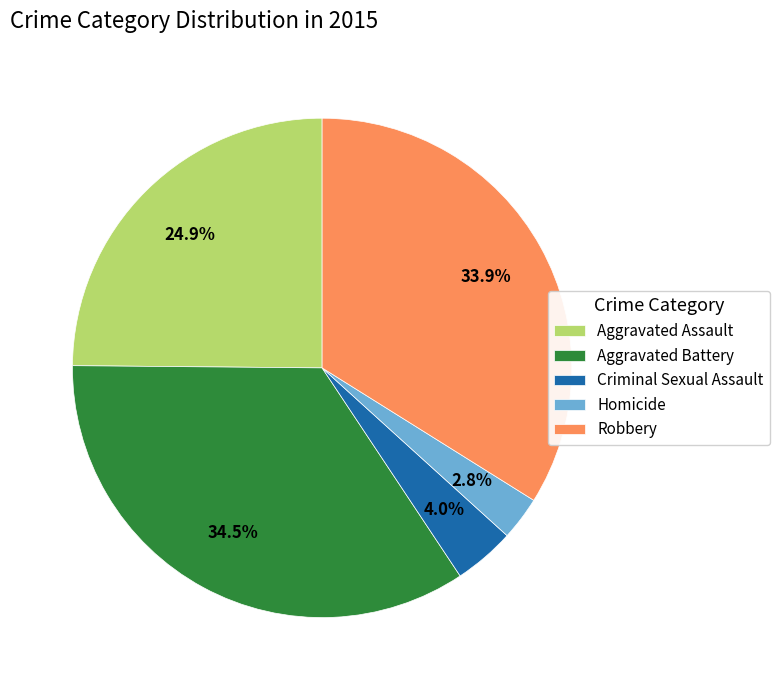

Rank the categories by value from highest to lowest.

Aggravated Battery, Robbery, Aggravated Assault, Criminal Sexual Assault, Homicide